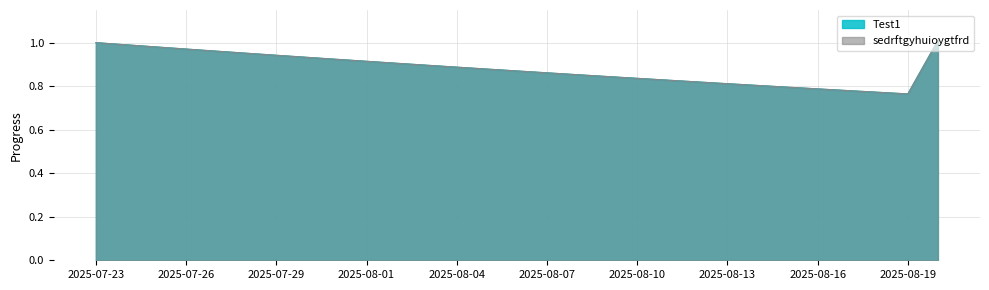

Which series has the largest total across all categories?

Test1